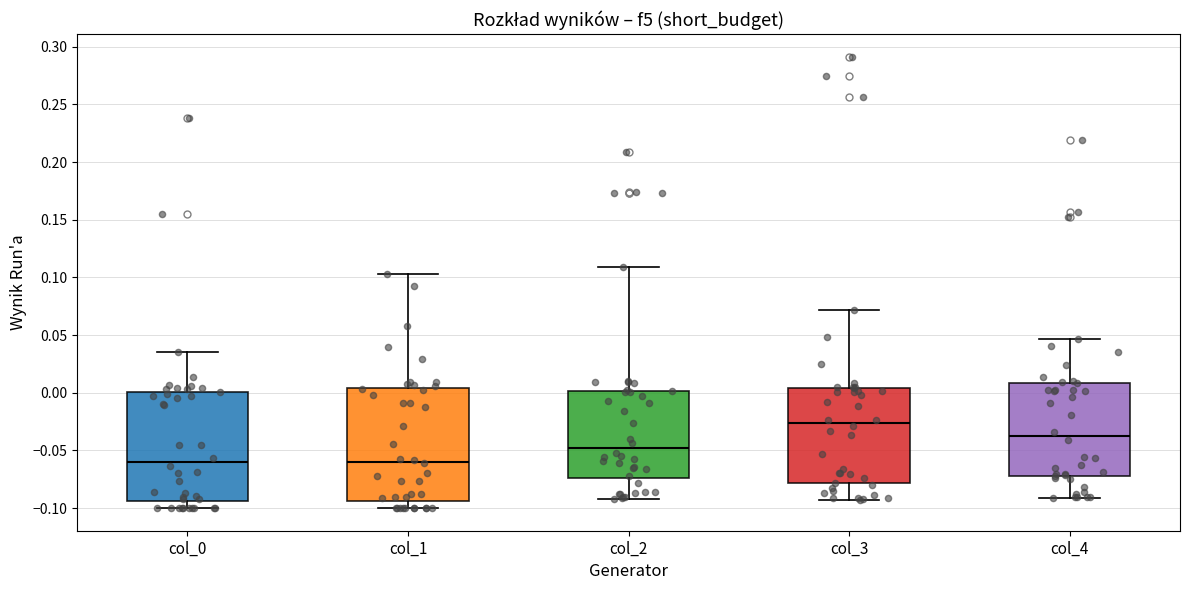

Reading left to right, read every box against the y-axis: the position of its median line, the range the box covers, and the ends of its whiskers. The values are not printed on the chart, so give them approximately, as read against the axis.

col_0: median -0.060, box -0.095 to 0.000, whiskers -0.100 to 0.035
col_1: median -0.060, box -0.095 to 0.005, whiskers -0.100 to 0.105
col_2: median -0.050, box -0.075 to 0.000, whiskers -0.090 to 0.110
col_3: median -0.025, box -0.080 to 0.005, whiskers -0.095 to 0.070
col_4: median -0.040, box -0.070 to 0.010, whiskers -0.090 to 0.045